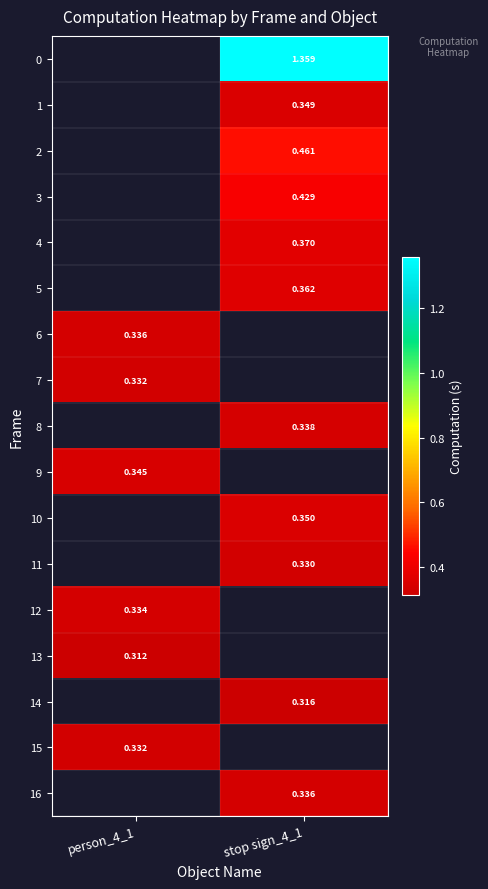

The value of 16 at stop sign_4_1 is 0.5. True or false?

False